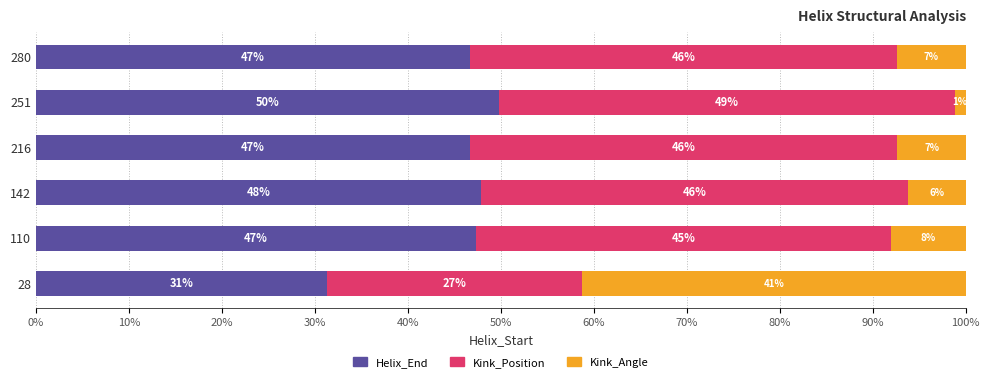

What are all the series names shown in the legend?

Helix_End, Kink_Position, Kink_Angle